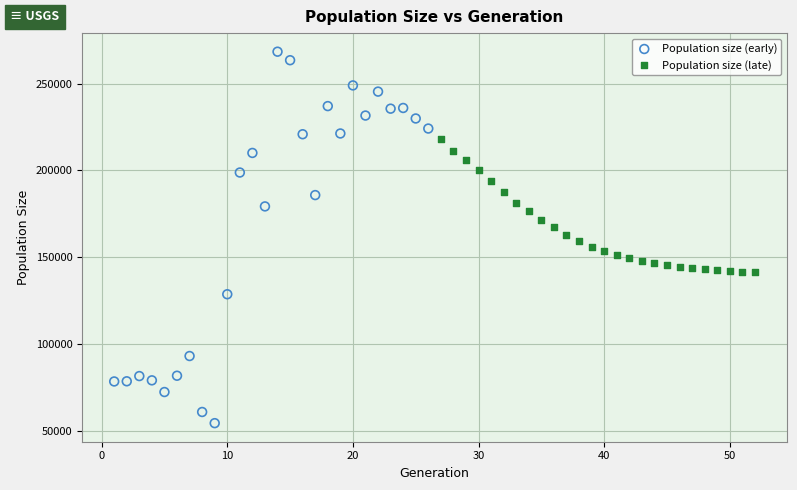

Which series contains the highest Y value?

Population size (early)